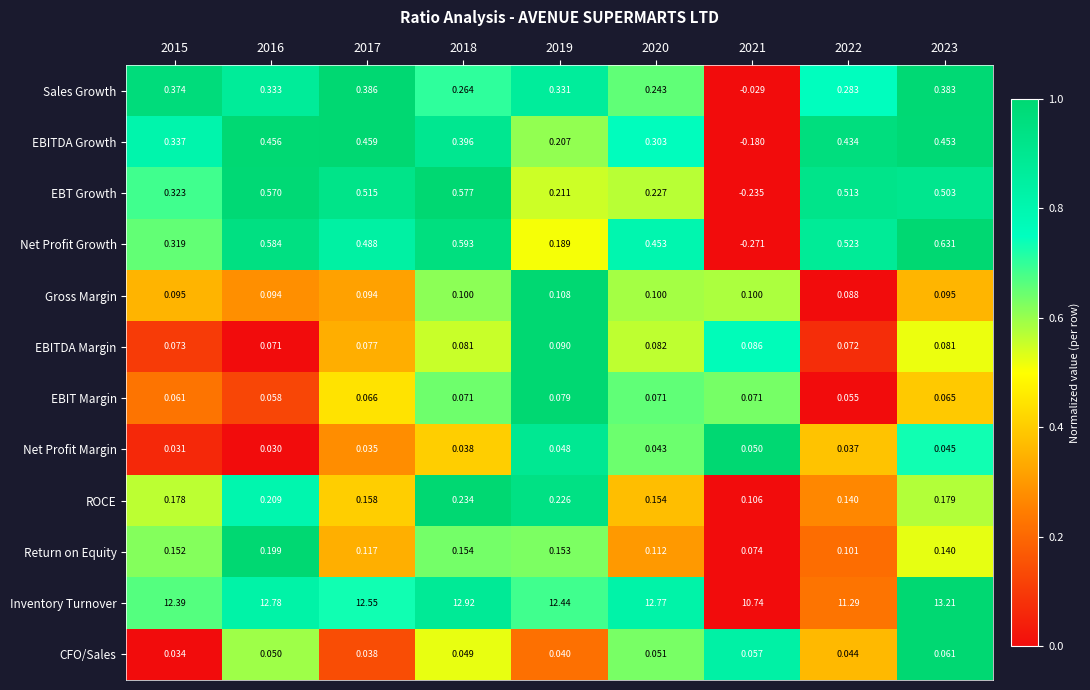

Is the value of Inventory Turnover at 2023 greater than the value of ROCE at 2021?

Yes